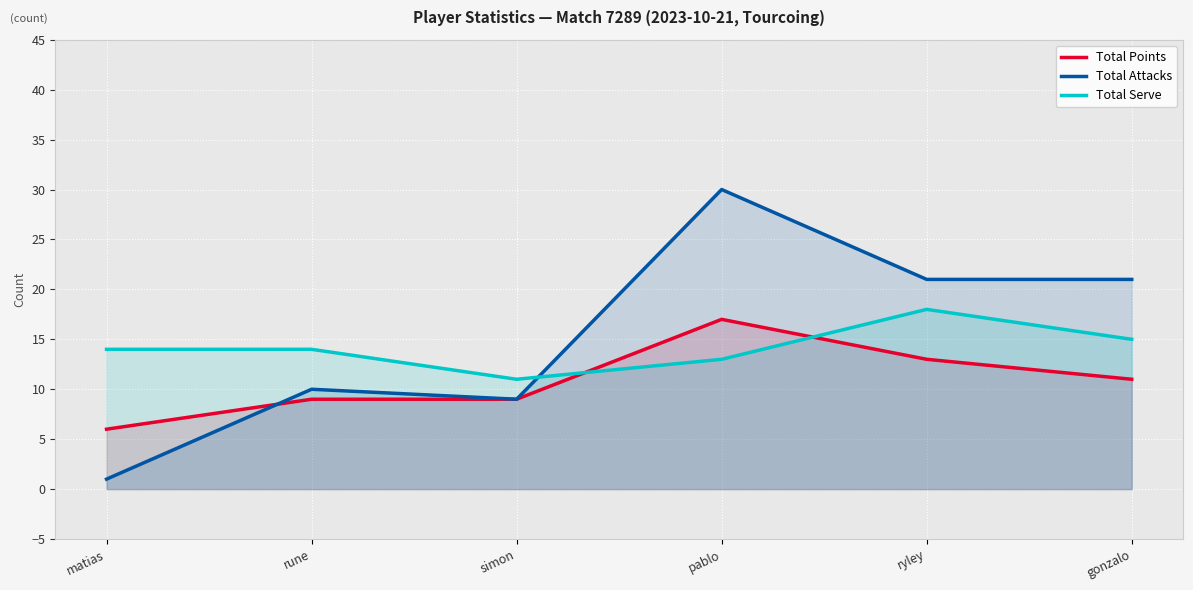

Where does the Total Serve series first go above 14?

ryley